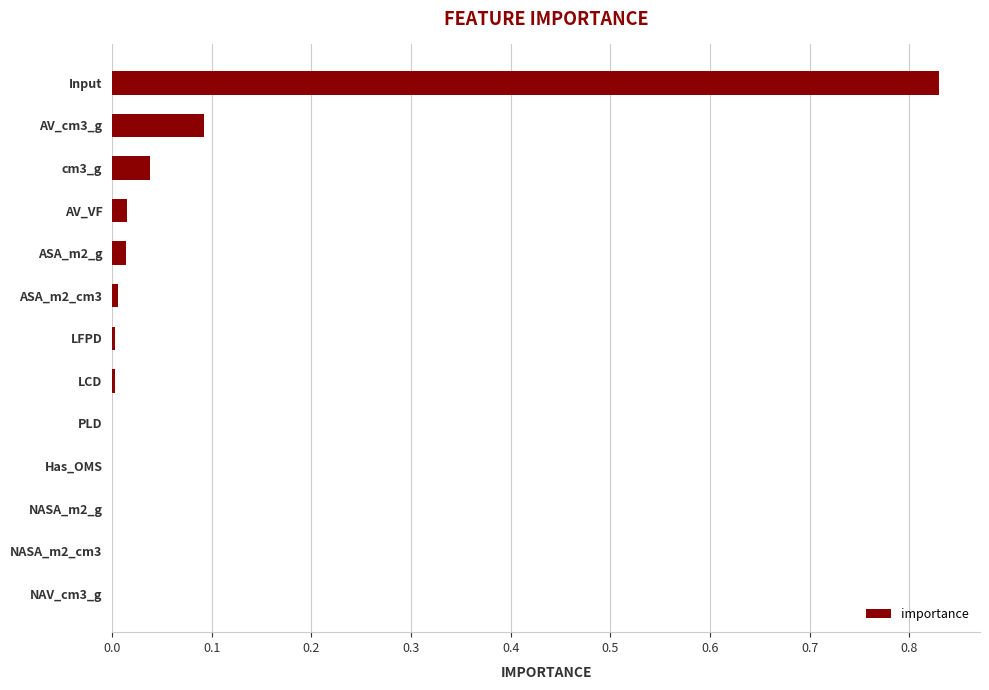

What is the sum of all values?

1.0